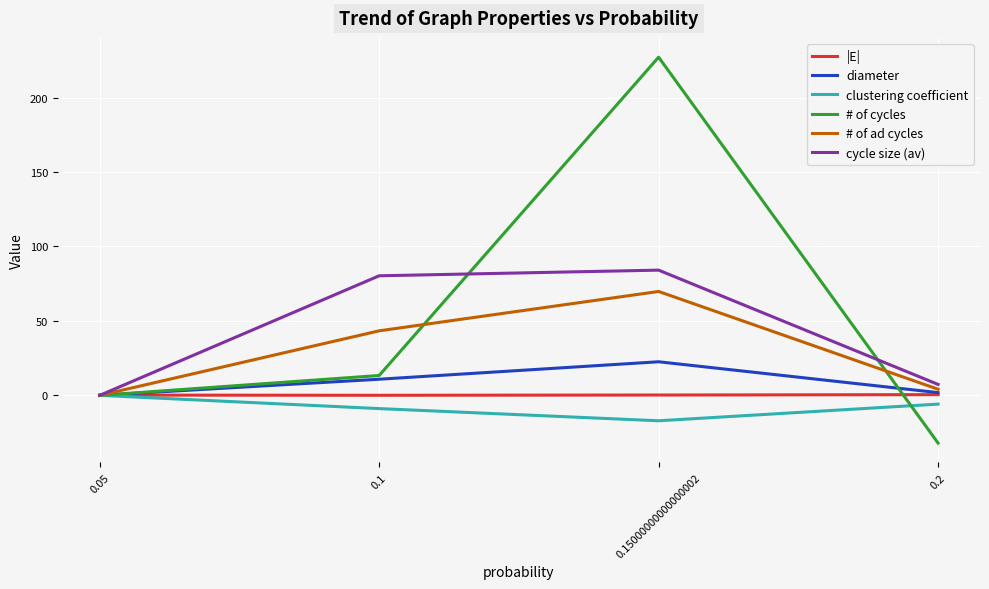

How many lines are shown in the chart?

6